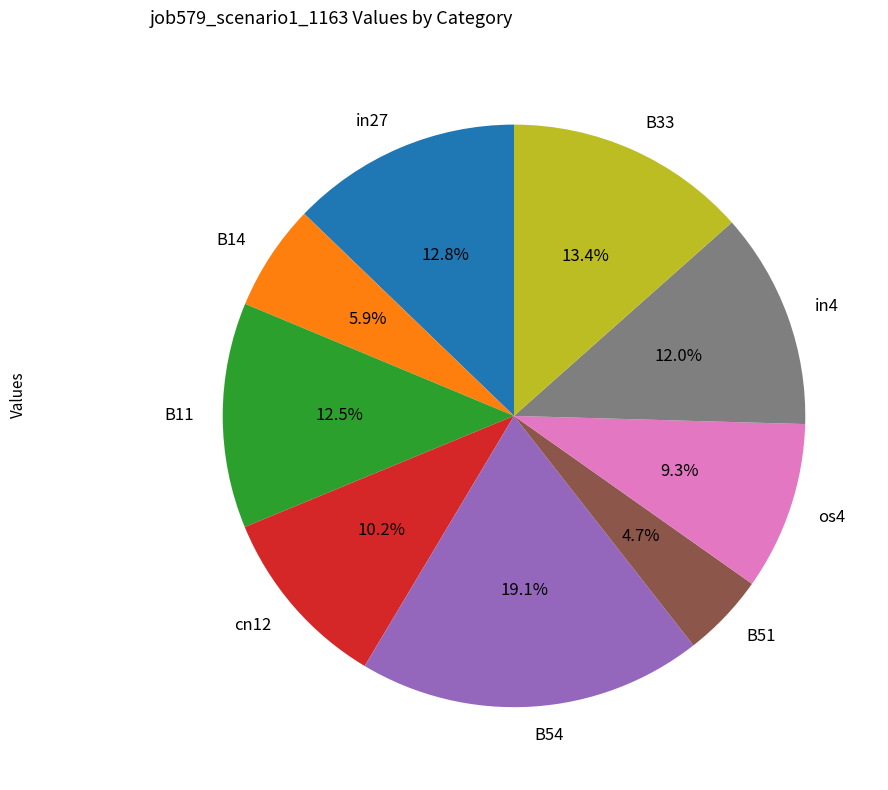

How many segments does this pie chart have?

9